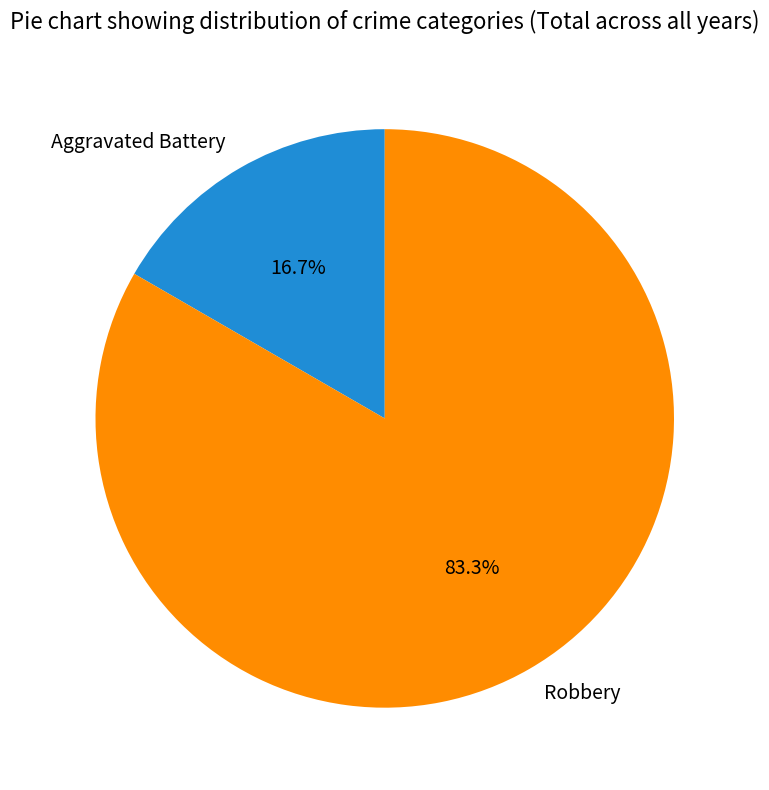

Is the sum of Aggravated Battery and Robbery greater than half?

Yes